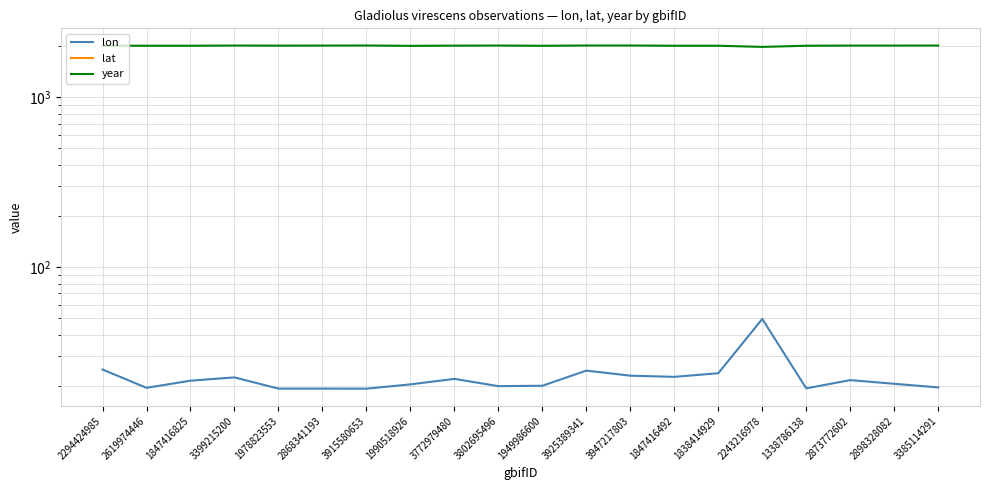

Is it true that year equals 2022.0 at 3925389341?

True